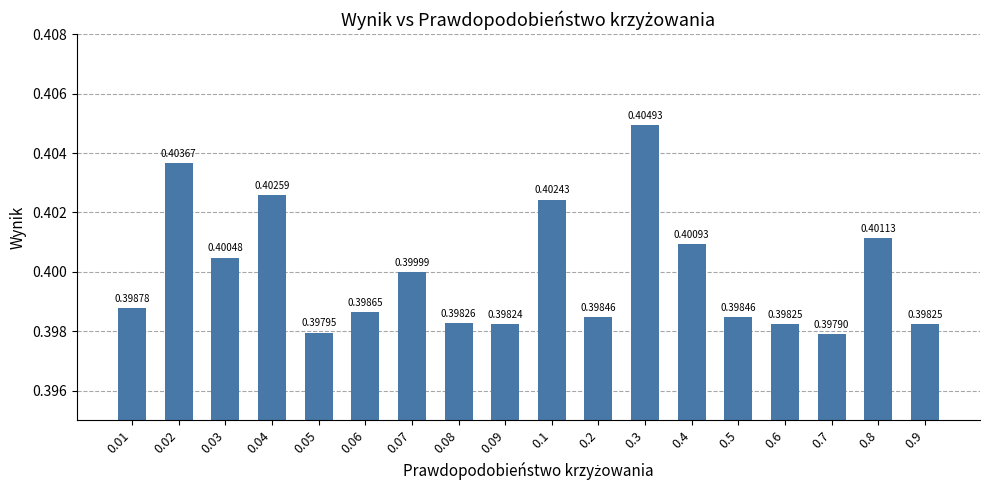

Which has a higher value, 0.04 or 0.1?

0.04